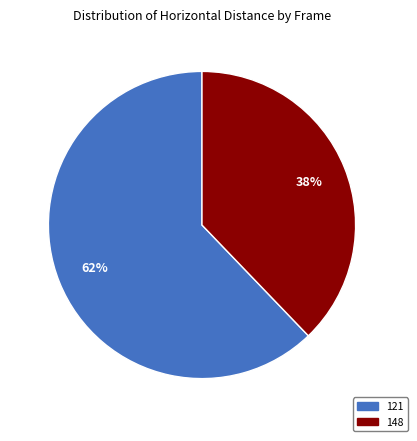

Which category has the smallest portion of the pie?

148